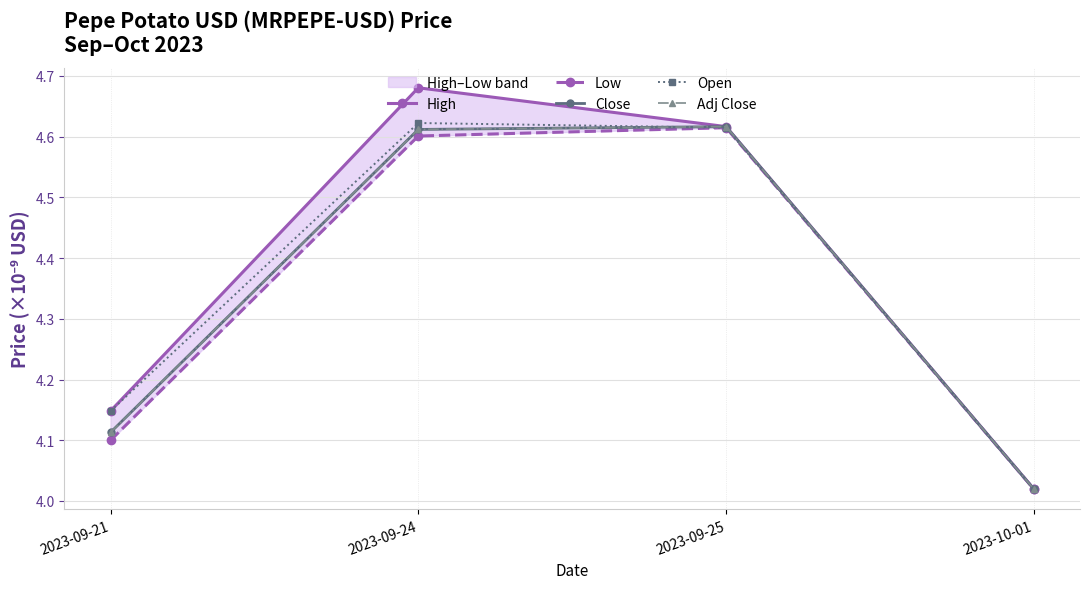

True or false: Open and Low intersect in this chart.

False